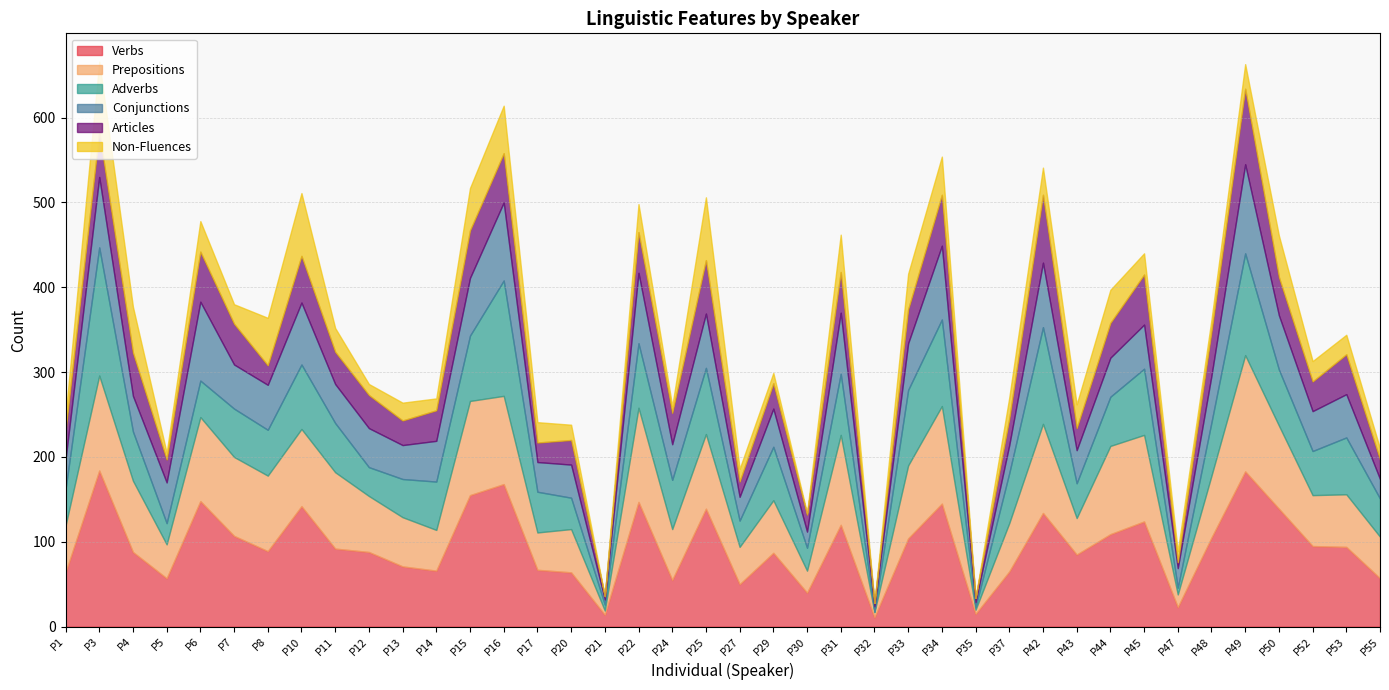

True or false: Verbs and Adverbs cross at least once.

True